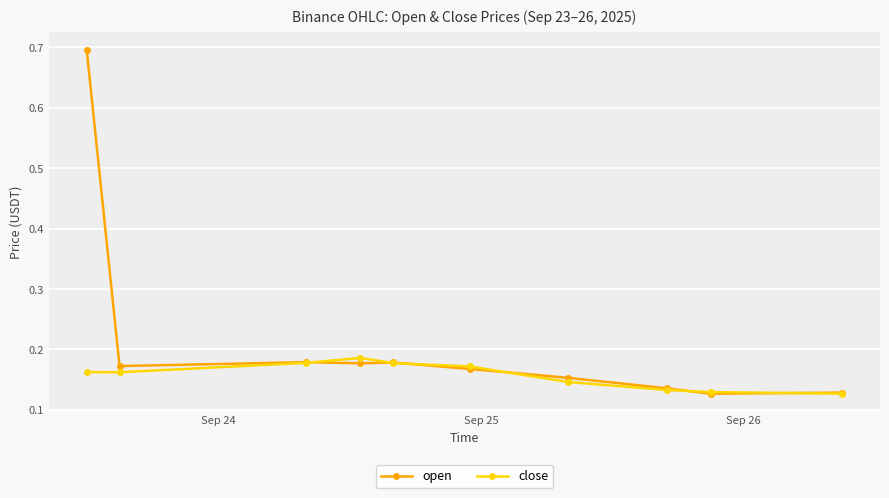

Count the open values in the range 0 to 1.

10